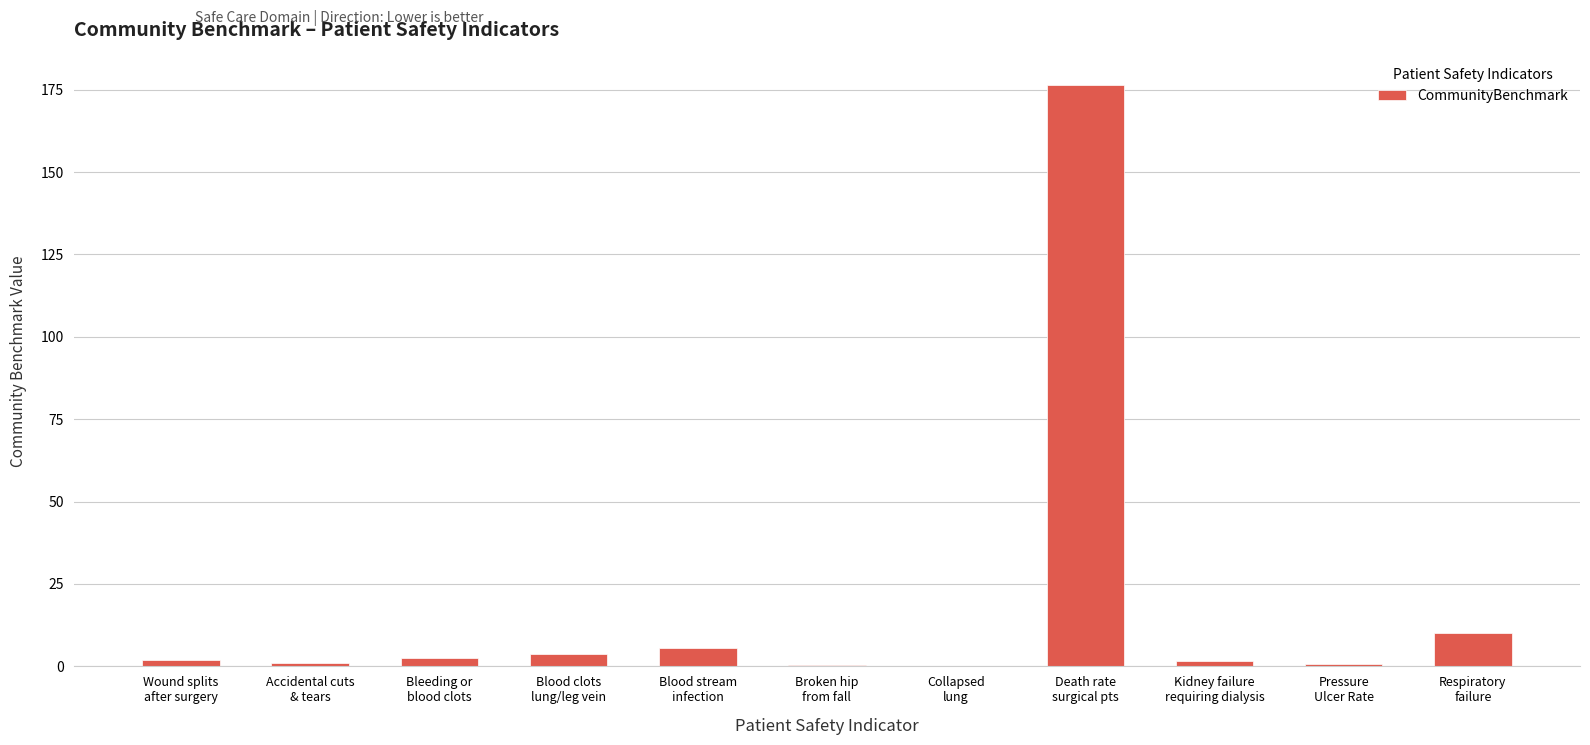

Which label corresponds to the largest value in the chart?

Death rate
surgical pts